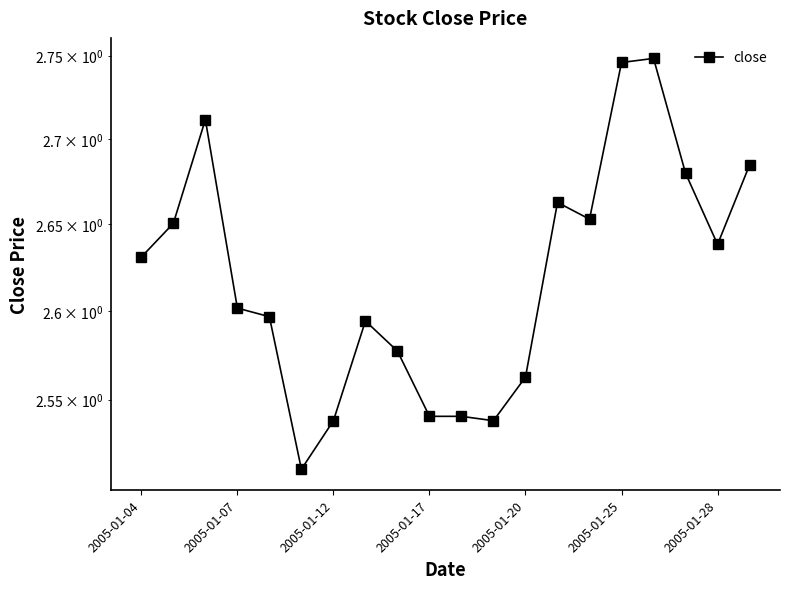

What is the ratio of the value at 10 to the value at 16?

0.9